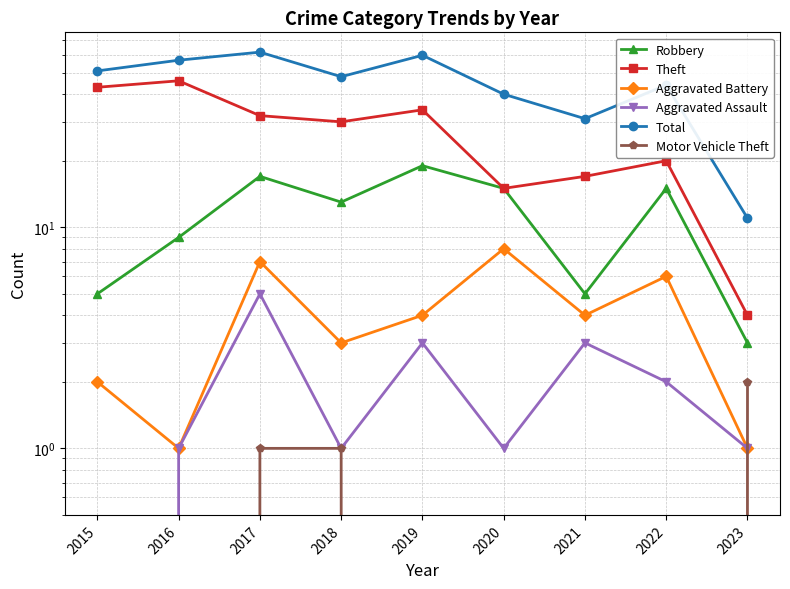

What is the difference between the Robbery values at 2021 and 2018?

8